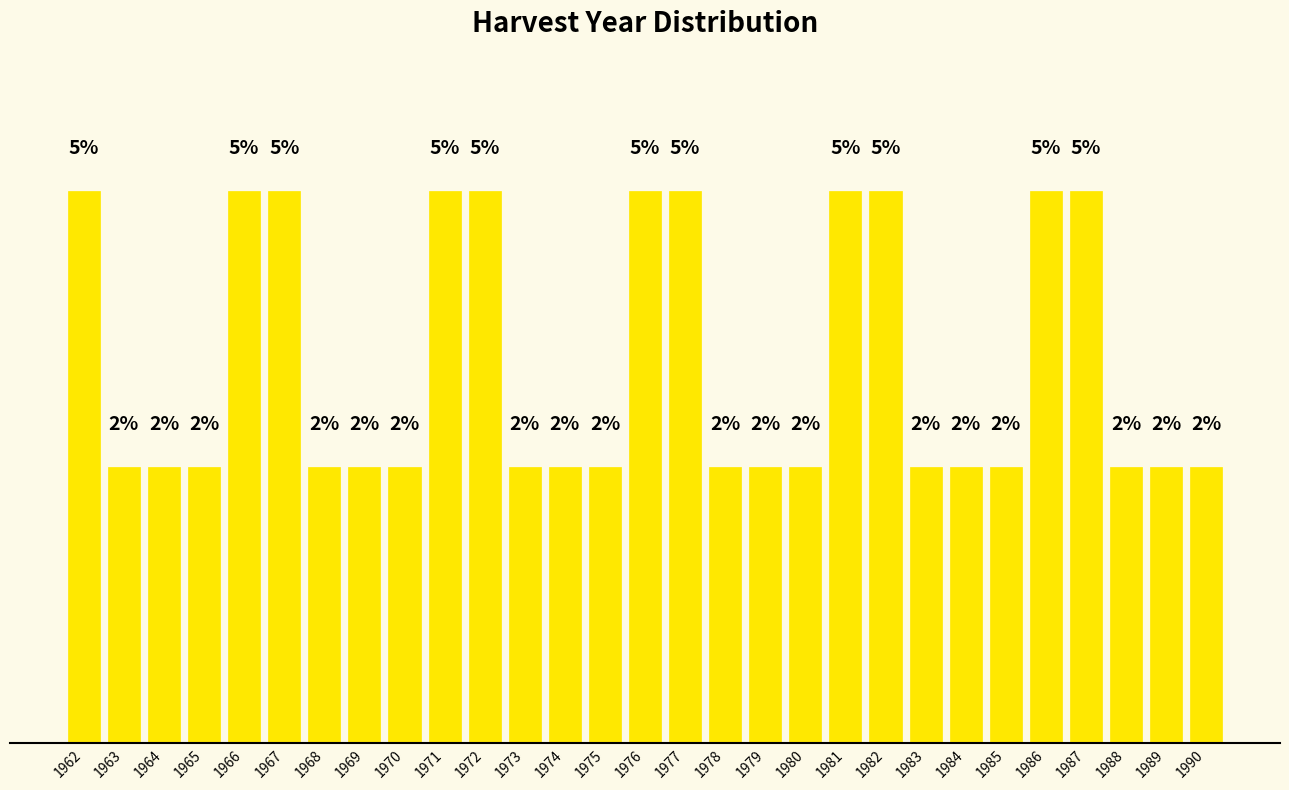

Does the chart contain any negative values?

No